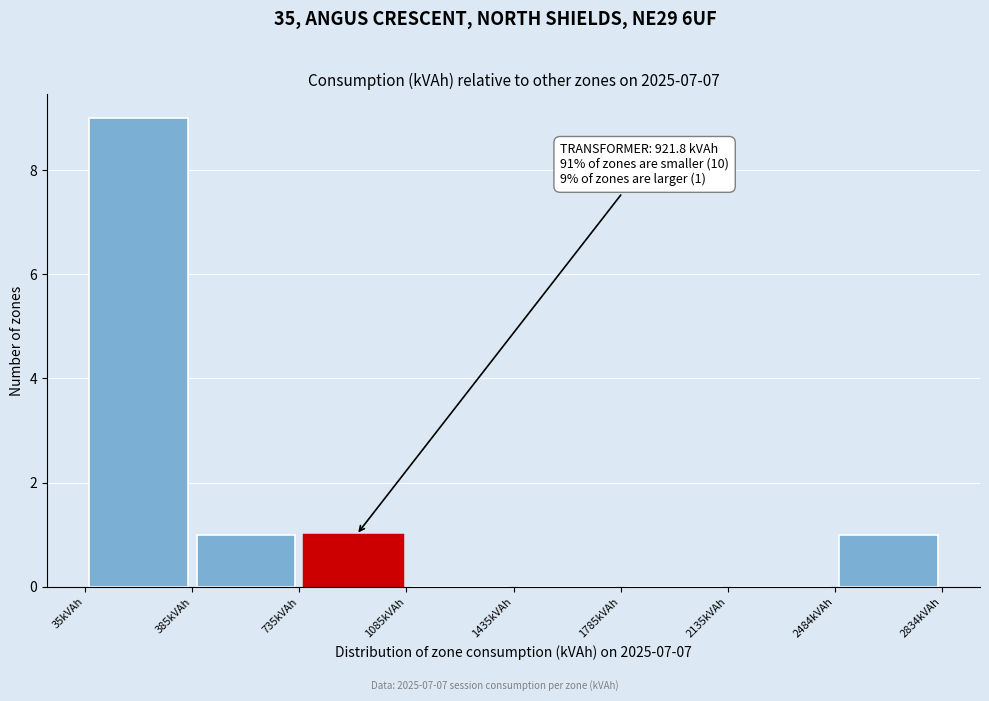

Over which range of the x-axis is the bar tallest?

50 to 400